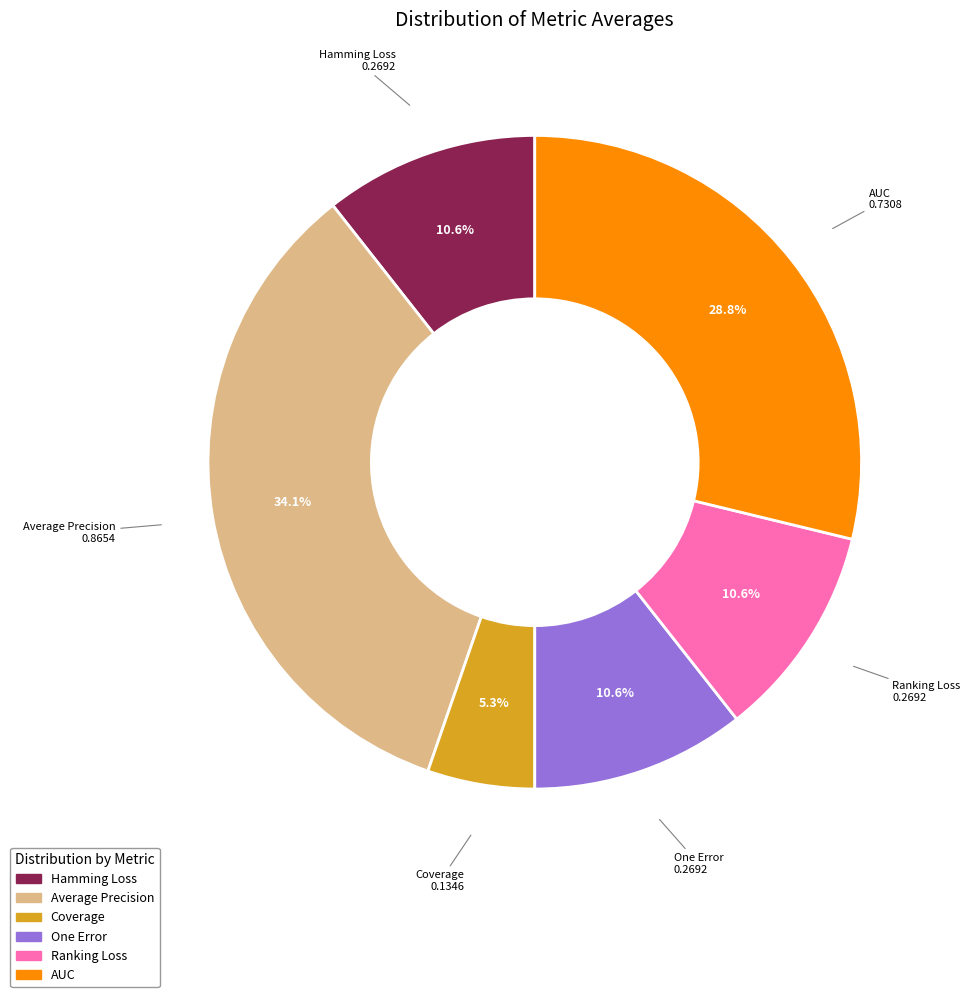

To the nearest percent, what is the difference between the largest and smallest slice percentages?

29%